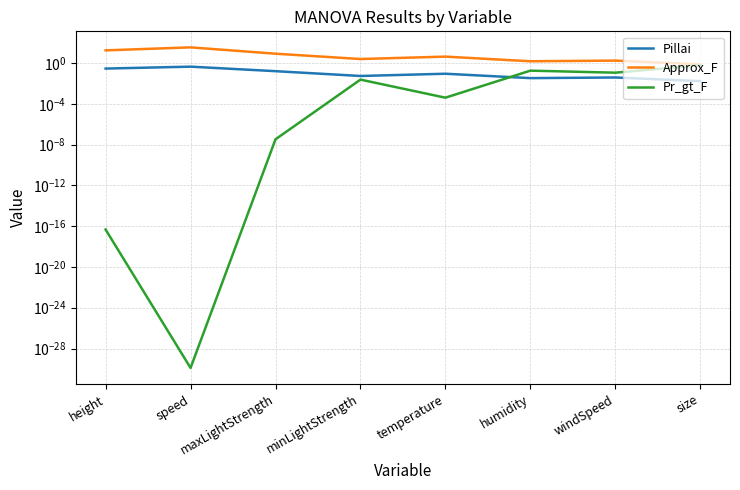

True or false: Approx_F and Pillai intersect in this chart.

False